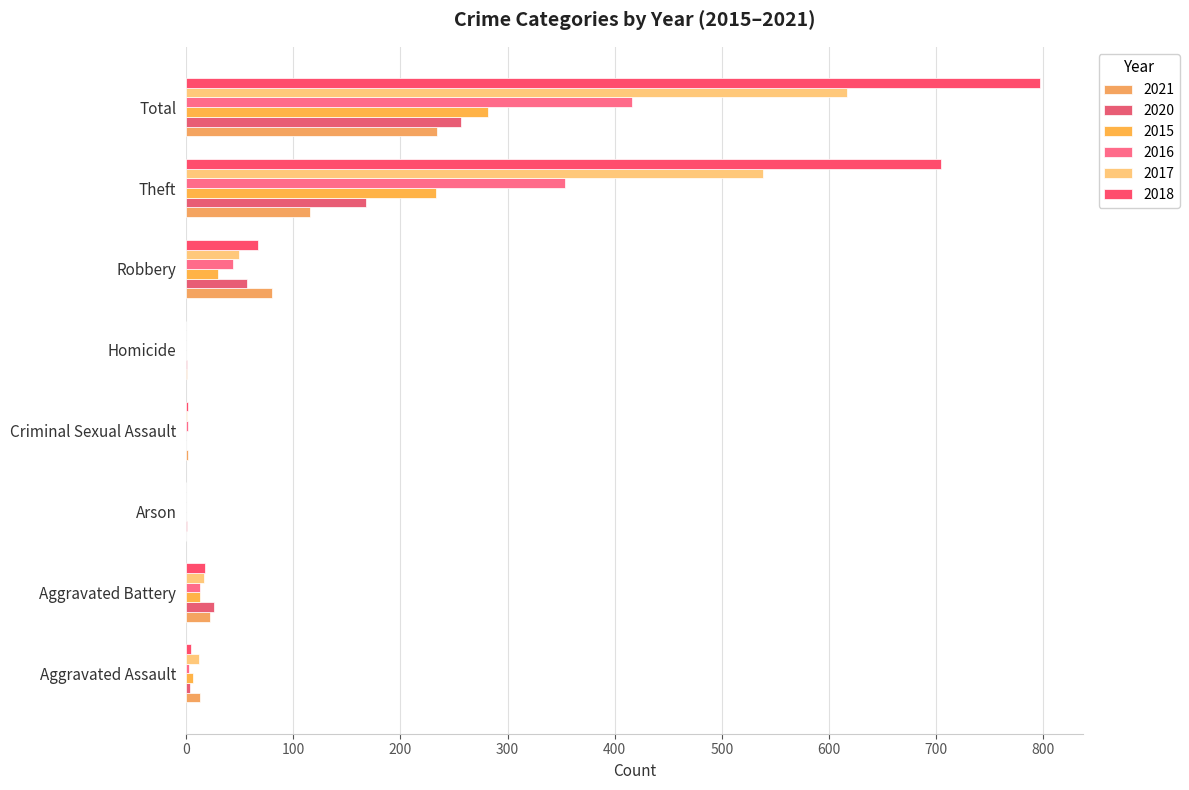

How many data points does each series have?

8